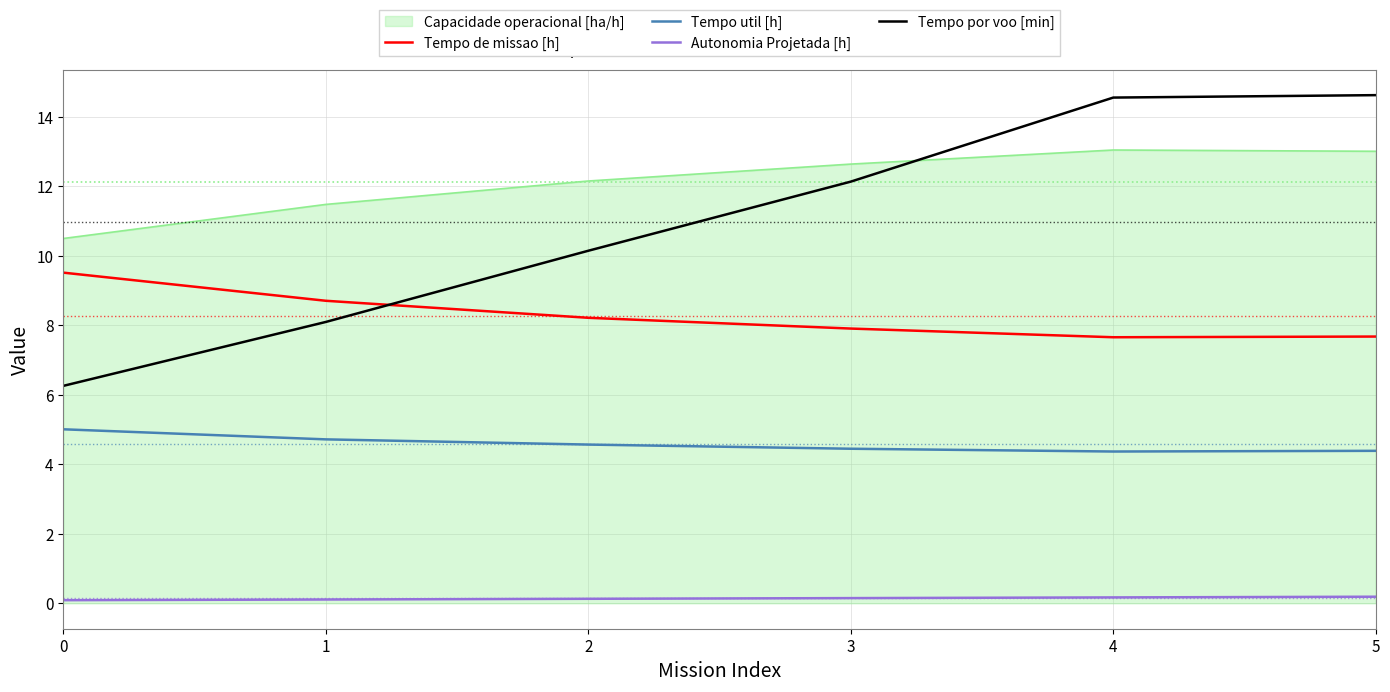

What is the greatest value displayed?

14.6